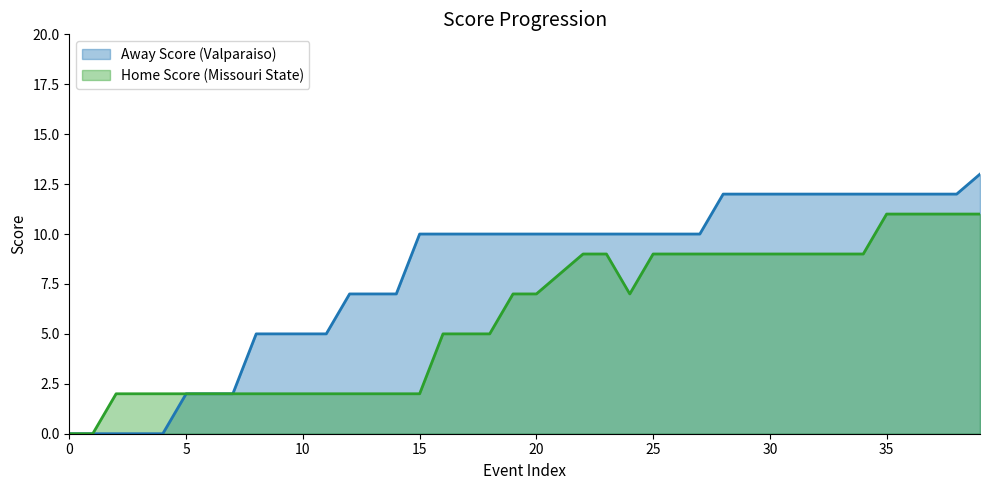

How many lines are shown in the chart?

2